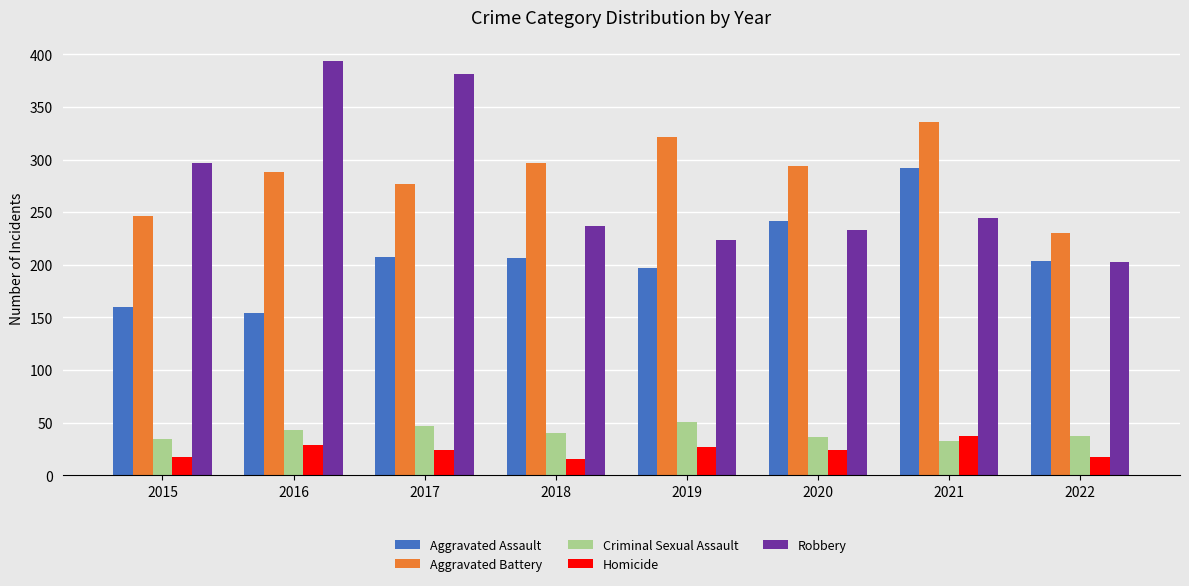

What is the minimum value for Criminal Sexual Assault?

33